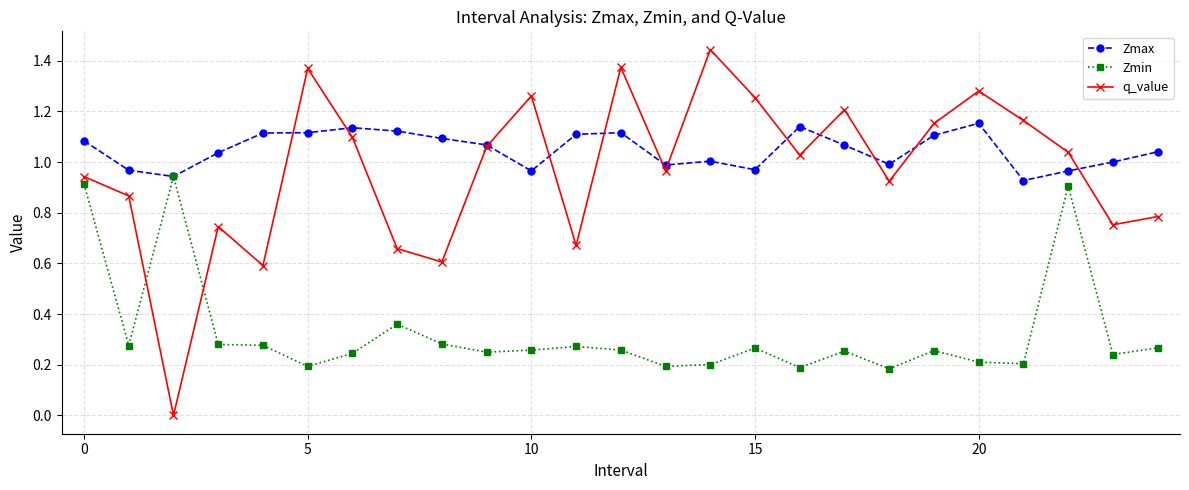

True or false: q_value has more than 1 interior local peaks.

True